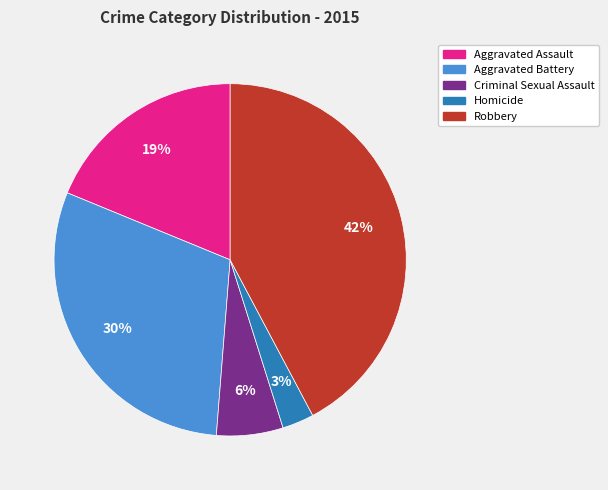

Is Robbery the majority of the pie?

No